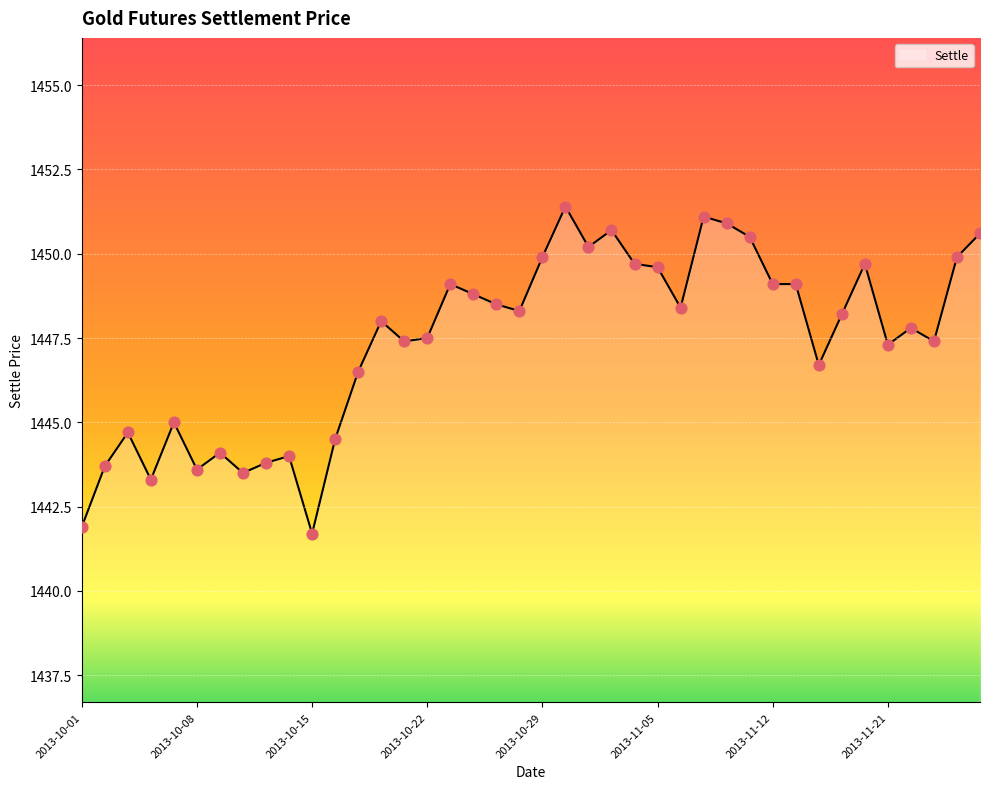

What is the greatest value displayed?

1451.4